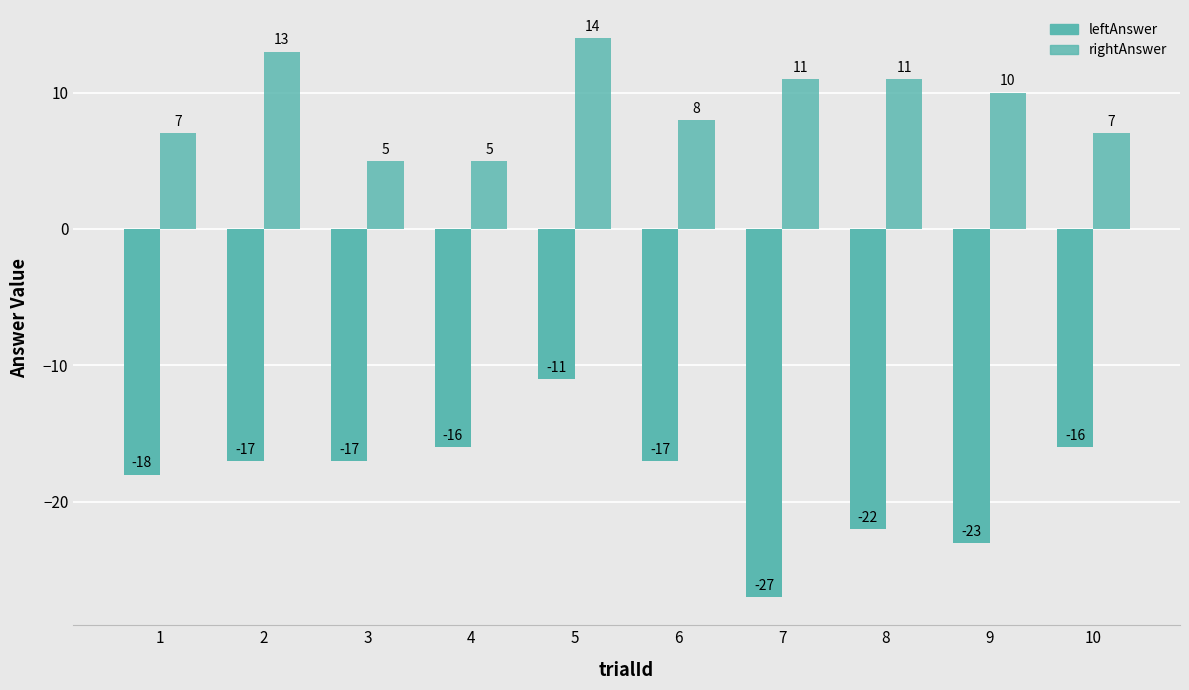

Which has a higher value, 3 or 7?

3